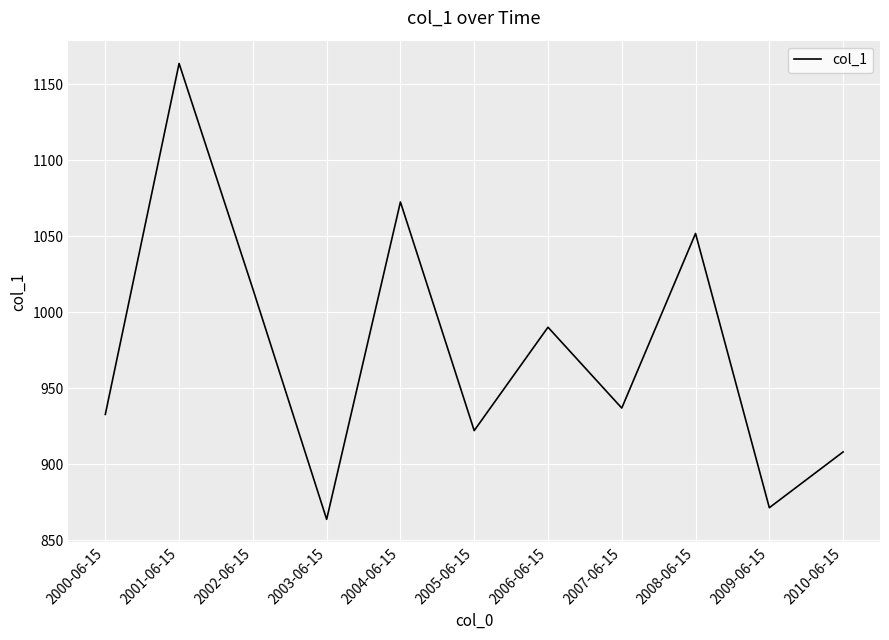

Which category has the highest value across all series?

2001-06-15